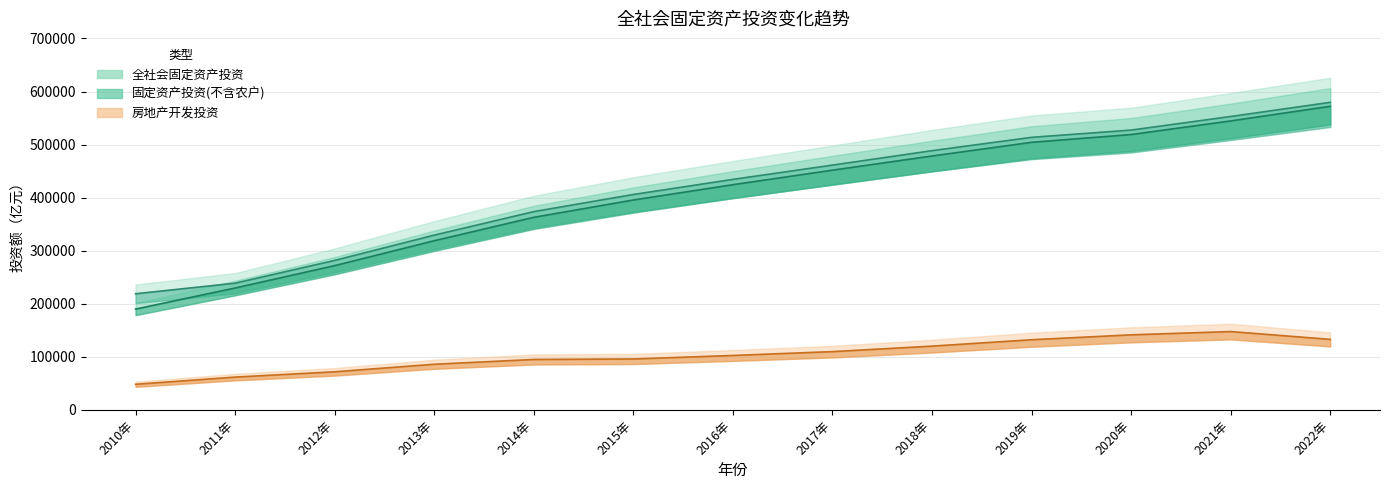

What is the value of the 全社会固定资产投资 point at the 12th from the left?

552884.2